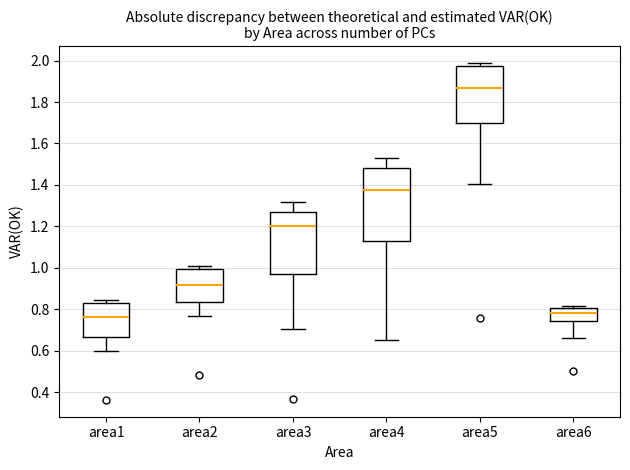

Reading left to right, read every box against the y-axis: the position of its median line, the range the box covers, and the ends of its whiskers. The values are not printed on the chart, so give them approximately, as read against the axis.

area1: median 0.76, box 0.66 to 0.84, whiskers 0.60 to 0.84 (just above the box's upper edge)
area2: median 0.92, box 0.84 to 1.00, whiskers 0.76 to 1.02
area3: median 1.20, box 0.96 to 1.26, whiskers 0.70 to 1.32
area4: median 1.38, box 1.12 to 1.48, whiskers 0.64 to 1.54
area5: median 1.86, box 1.70 to 1.98, whiskers 1.40 to 1.98 (just above the box's upper edge)
area6: median 0.78, box 0.74 to 0.80, whiskers 0.66 to 0.82